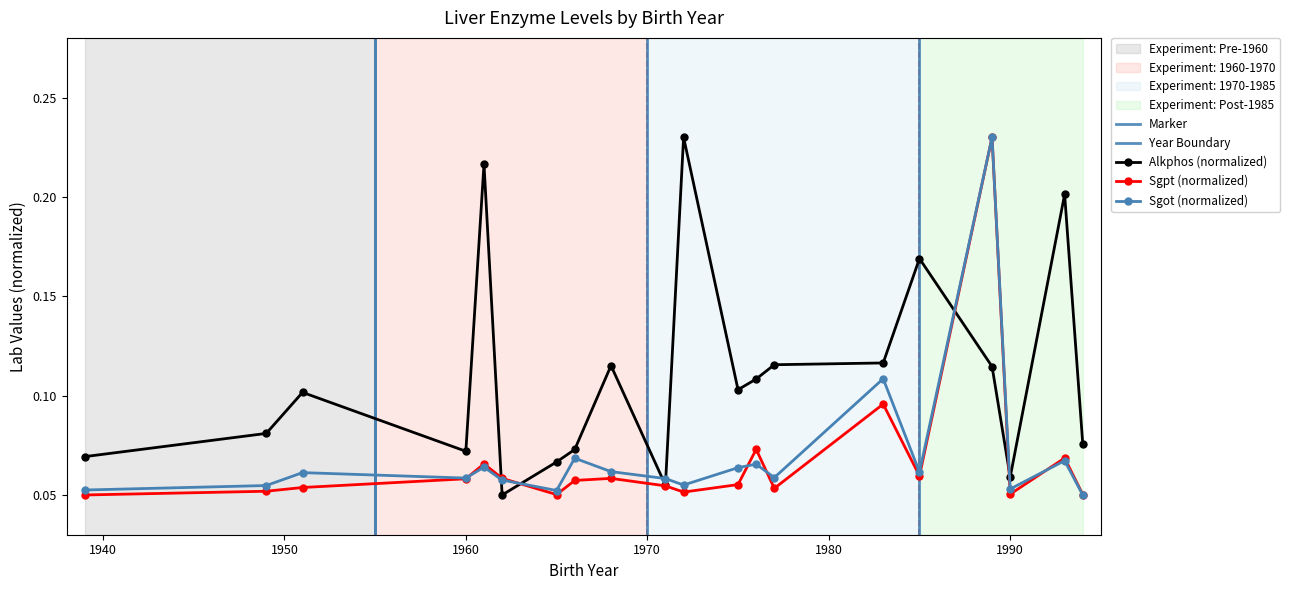

What is the value of the Sgpt point at the 13th from the left?

0.1